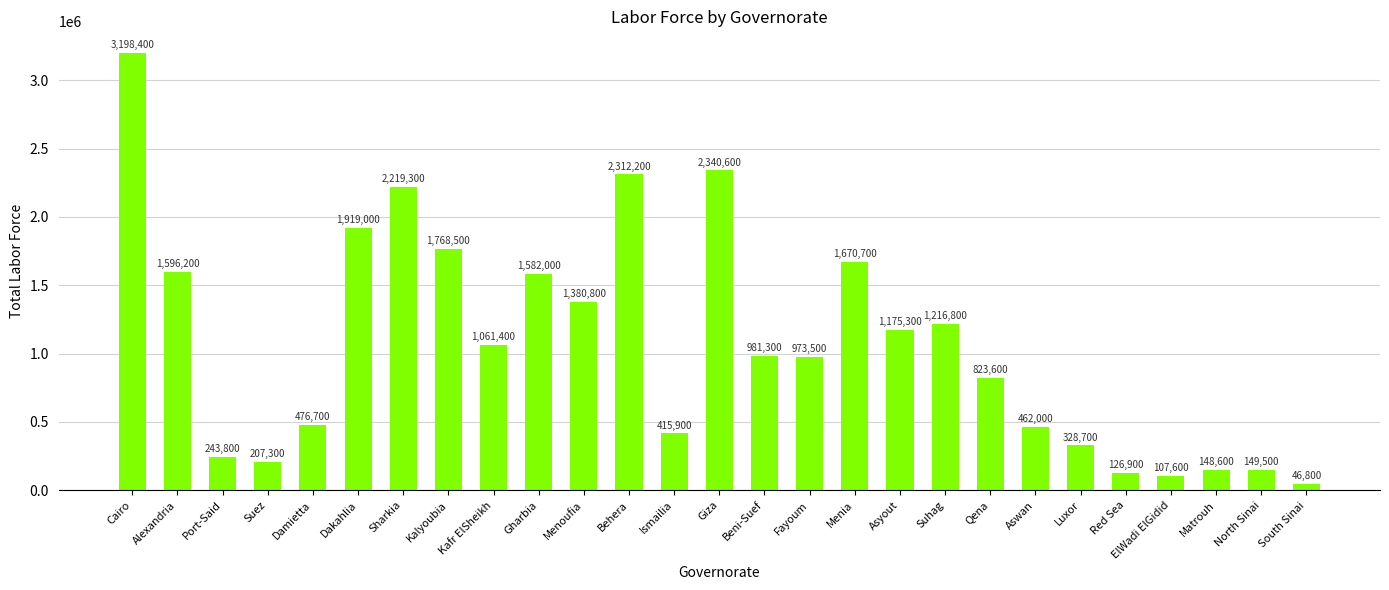

Rank the categories by value from highest to lowest.

Cairo, Giza, Behera, Sharkia, Dakahlia, Kalyoubia, Menia, Alexandria, Gharbia, Menoufia, Suhag, Asyout, Kafr ElSheikh, Beni-Suef, Fayoum, Qena, Damietta, Aswan, Ismailia, Luxor, Port-Said, Suez, North Sinai, Matrouh, Red Sea, ElWadi ElGidid, South Sinai